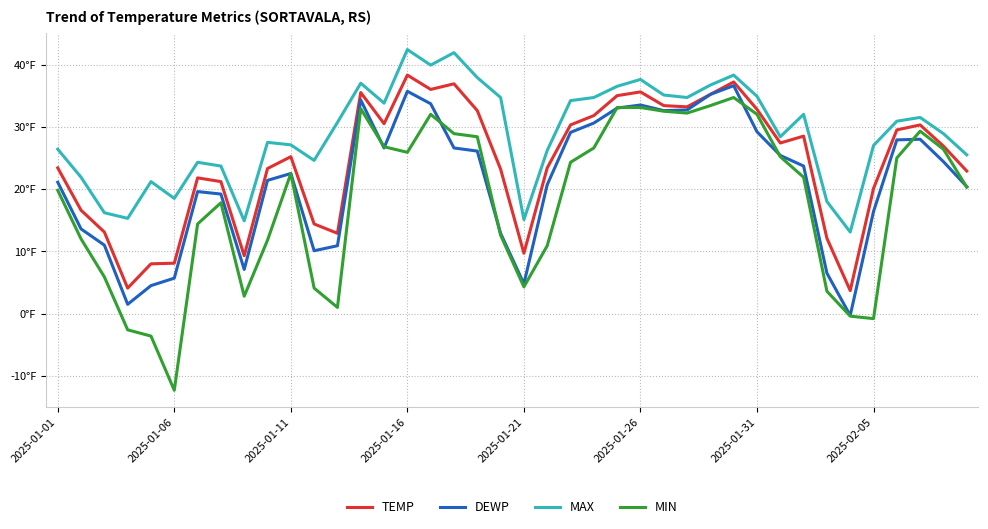

Does the chart display data point markers on the line(s)?

No